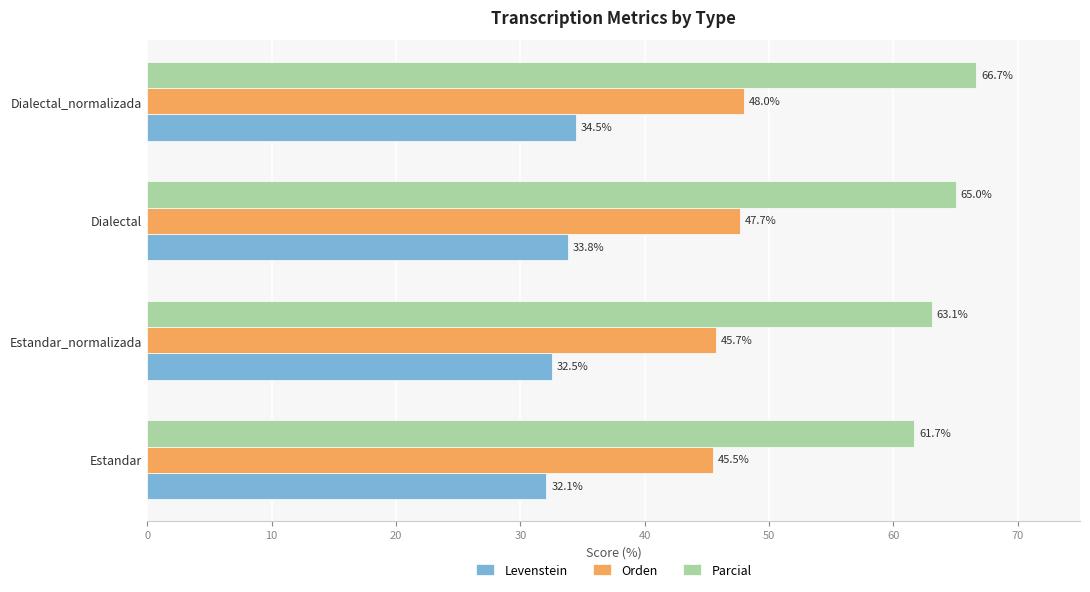

Count the number of data series in this chart.

3